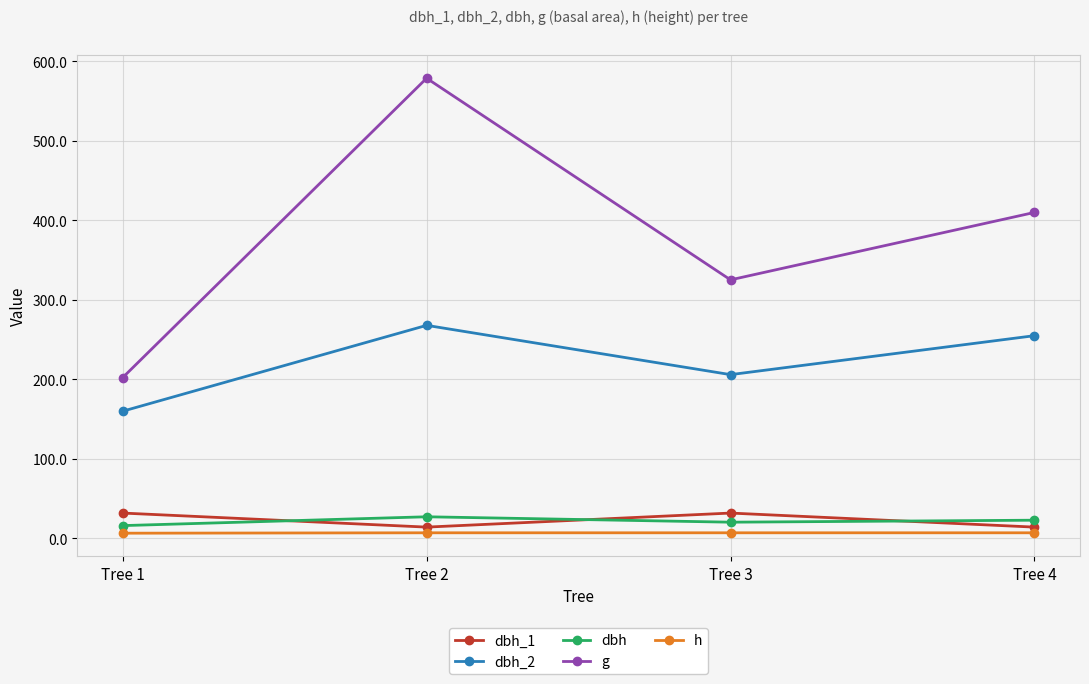

At which category does g reach its first local peak?

Tree 2